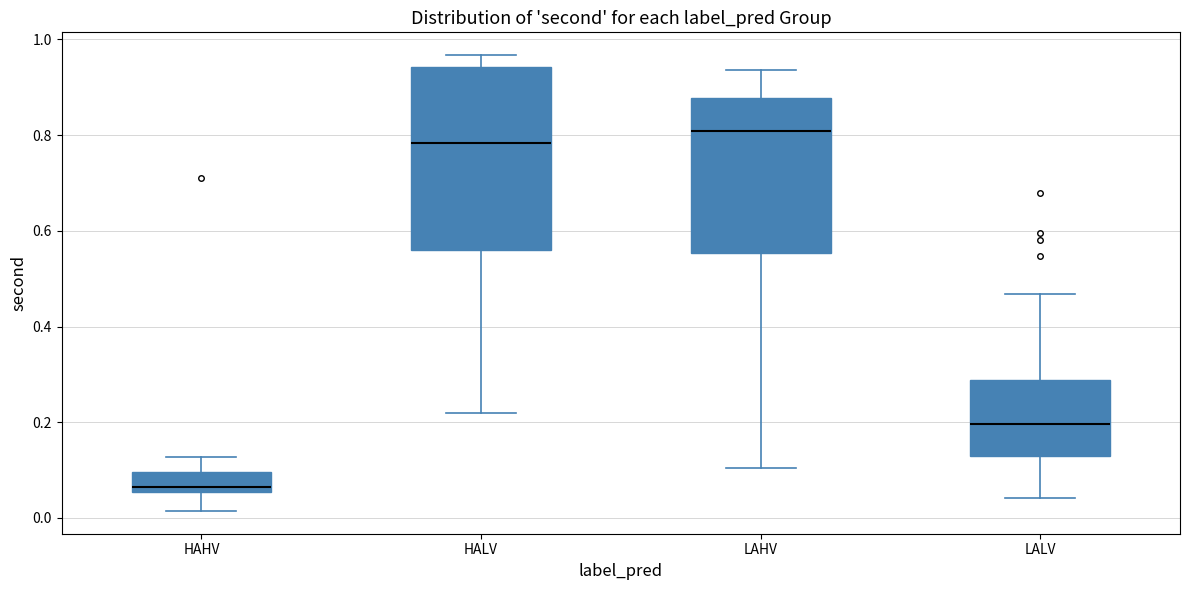

Which box is the tallest, from its lower edge to its upper edge?

HALV